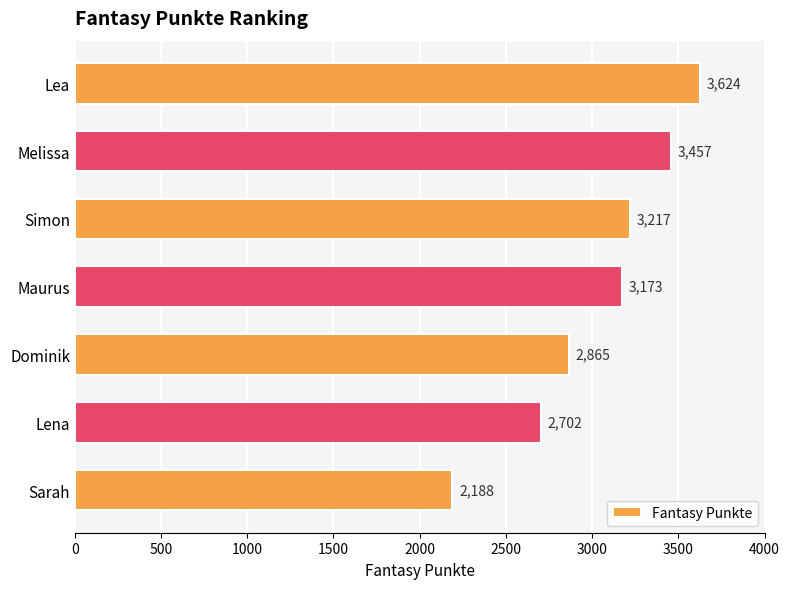

What is the smallest value displayed?

2188